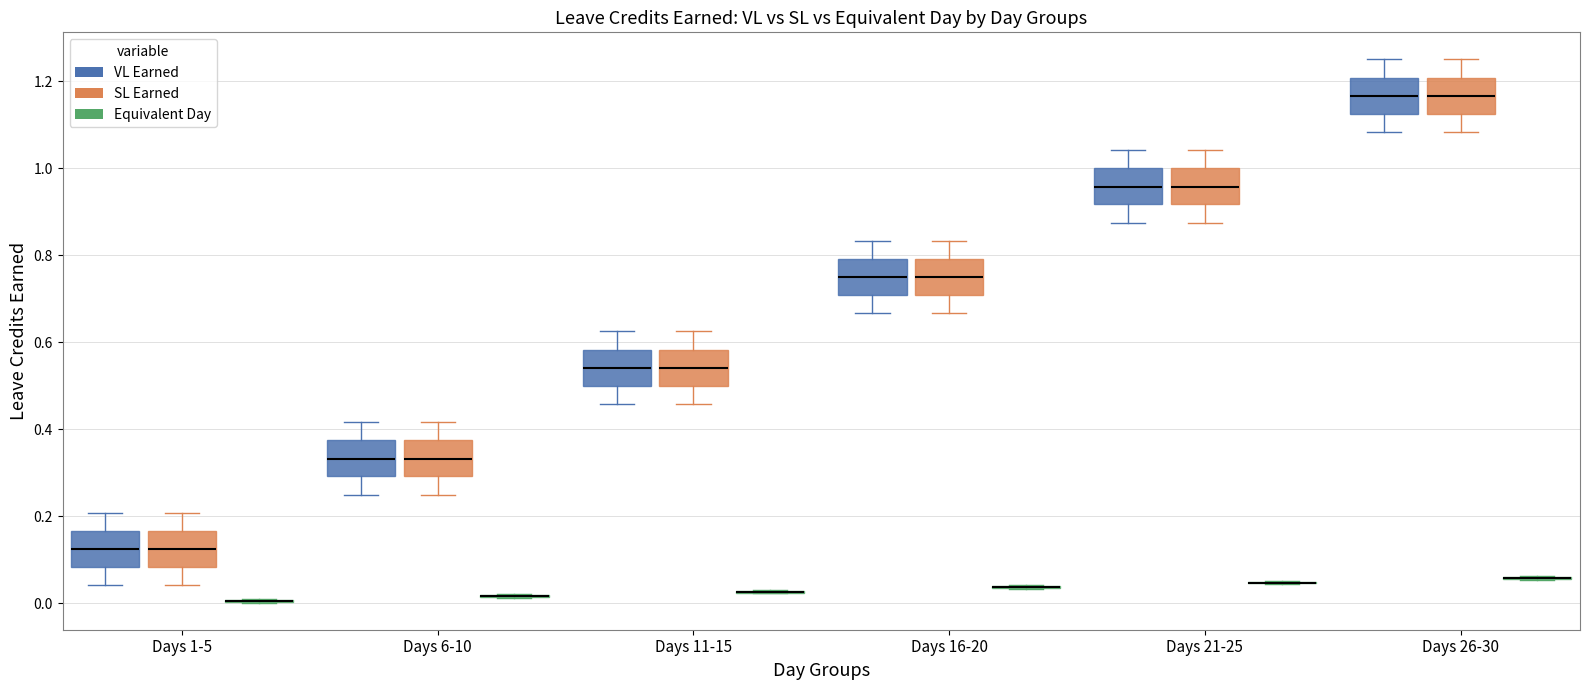

Reading left to right, read every box against the y-axis: the position of its median line, the range the box covers, and the ends of its whiskers. The values are not printed on the chart, so give them approximately, as read against the axis.

Days 1-5 (VL Earned): median 0.12, box 0.08 to 0.16, whiskers 0.04 to 0.20
Days 1-5 (SL Earned): median 0.12, box 0.08 to 0.16, whiskers 0.04 to 0.20
Days 1-5 (Equivalent Day): box collapsed to a line at 0.00, whiskers 0.00 to 0.02
Days 6-10 (VL Earned): median 0.34, box 0.30 to 0.38, whiskers 0.26 to 0.42
Days 6-10 (SL Earned): median 0.34, box 0.30 to 0.38, whiskers 0.26 to 0.42
Days 6-10 (Equivalent Day): box collapsed to a line at 0.02, whiskers 0.02 to 0.02
Days 11-15 (VL Earned): median 0.54, box 0.50 to 0.58, whiskers 0.46 to 0.62
Days 11-15 (SL Earned): median 0.54, box 0.50 to 0.58, whiskers 0.46 to 0.62
Days 11-15 (Equivalent Day): box collapsed to a line at 0.02, whiskers 0.02 to 0.04
Days 16-20 (VL Earned): median 0.76, box 0.70 to 0.80, whiskers 0.66 to 0.84
Days 16-20 (SL Earned): median 0.76, box 0.70 to 0.80, whiskers 0.66 to 0.84
Days 16-20 (Equivalent Day): box collapsed to a line at 0.04, whiskers 0.04 to 0.04
Days 21-25 (VL Earned): median 0.96, box 0.92 to 1.00, whiskers 0.88 to 1.04
Days 21-25 (SL Earned): median 0.96, box 0.92 to 1.00, whiskers 0.88 to 1.04
Days 21-25 (Equivalent Day): box collapsed to a line at 0.04, whiskers 0.04 to 0.06
Days 26-30 (VL Earned): median 1.16, box 1.12 to 1.20, whiskers 1.08 to 1.26
Days 26-30 (SL Earned): median 1.16, box 1.12 to 1.20, whiskers 1.08 to 1.26
Days 26-30 (Equivalent Day): box collapsed to a line at 0.06, whiskers 0.06 to 0.06